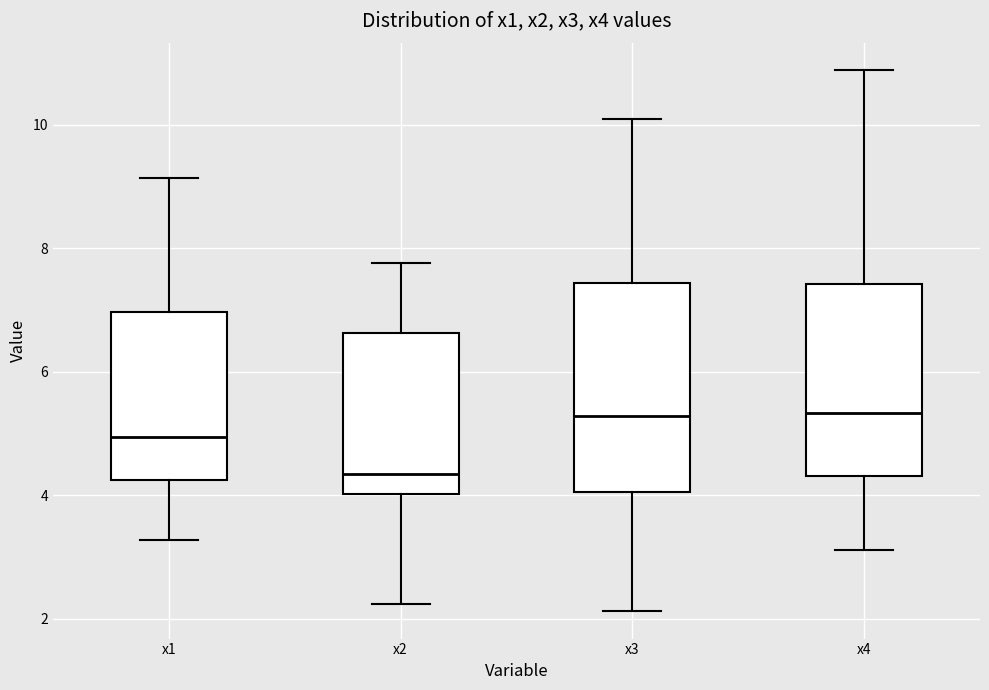

Which box is the tallest, from its lower edge to its upper edge?

x3